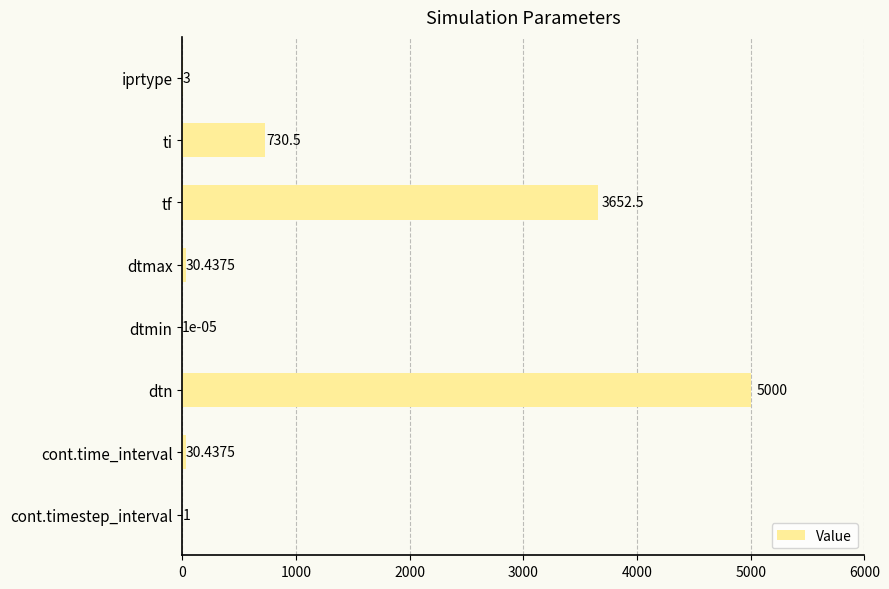

What is the change in value from iprtype to cont.timestep_interval?

-2.0